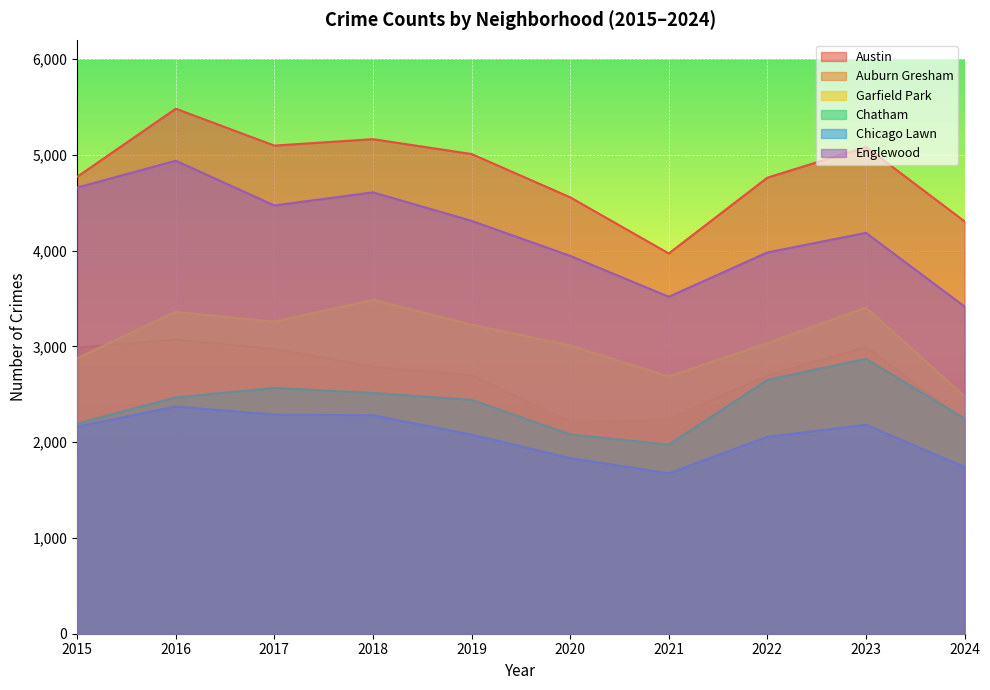

Where is Englewood nearest to the value 4177?

2023